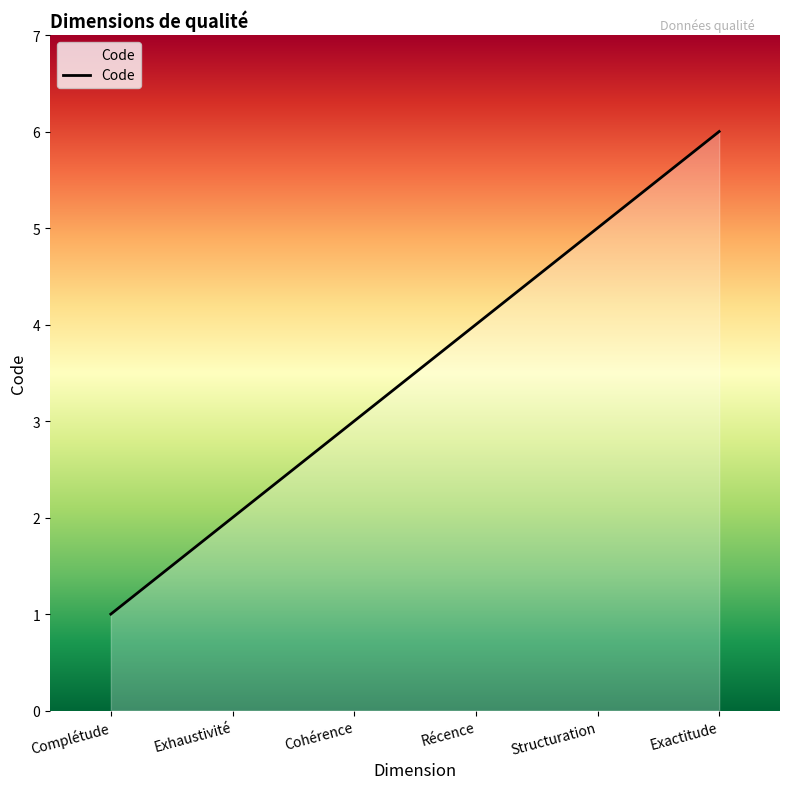

What is the change in value from Complétude to Exactitude?

+5